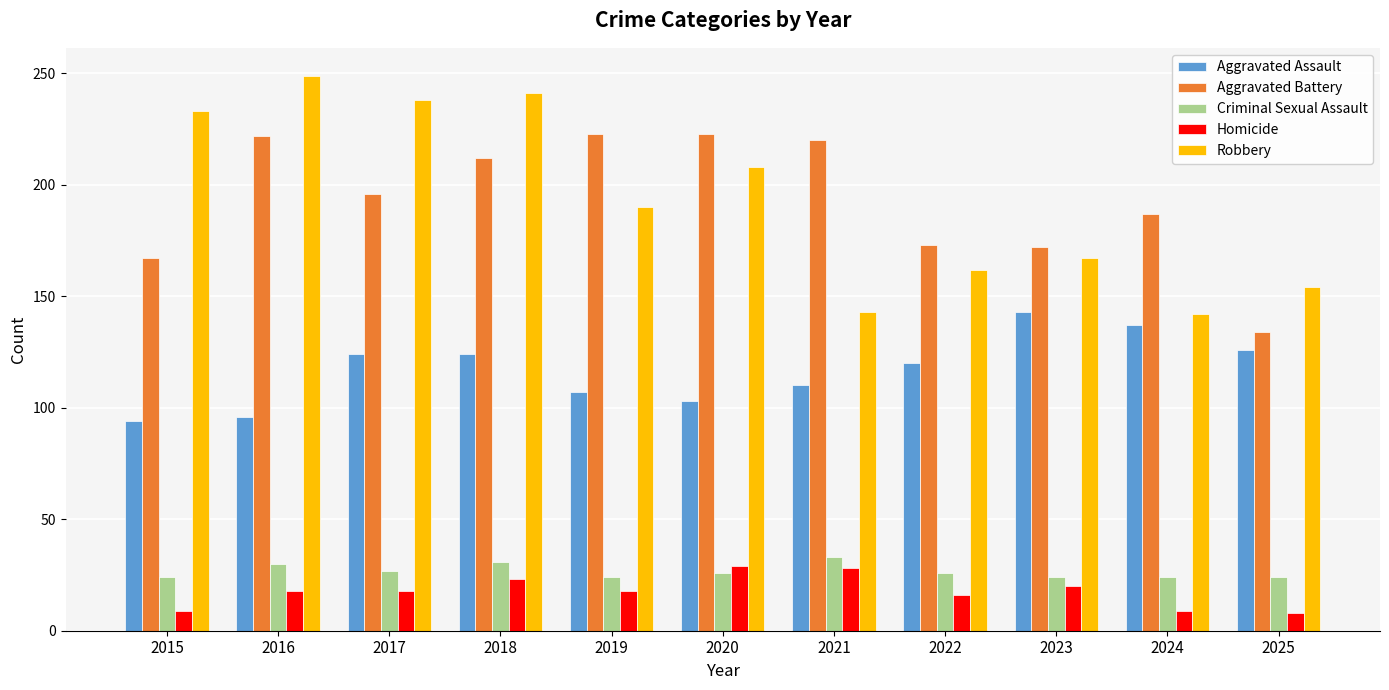

What is the difference between the highest and lowest values at 2024?

178